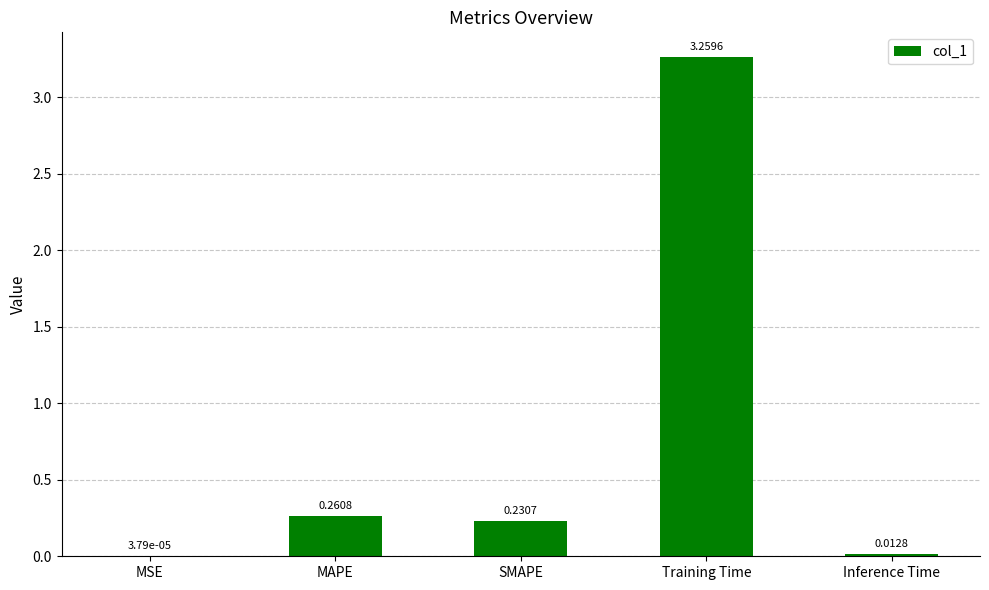

How many categories are shown in the chart?

5